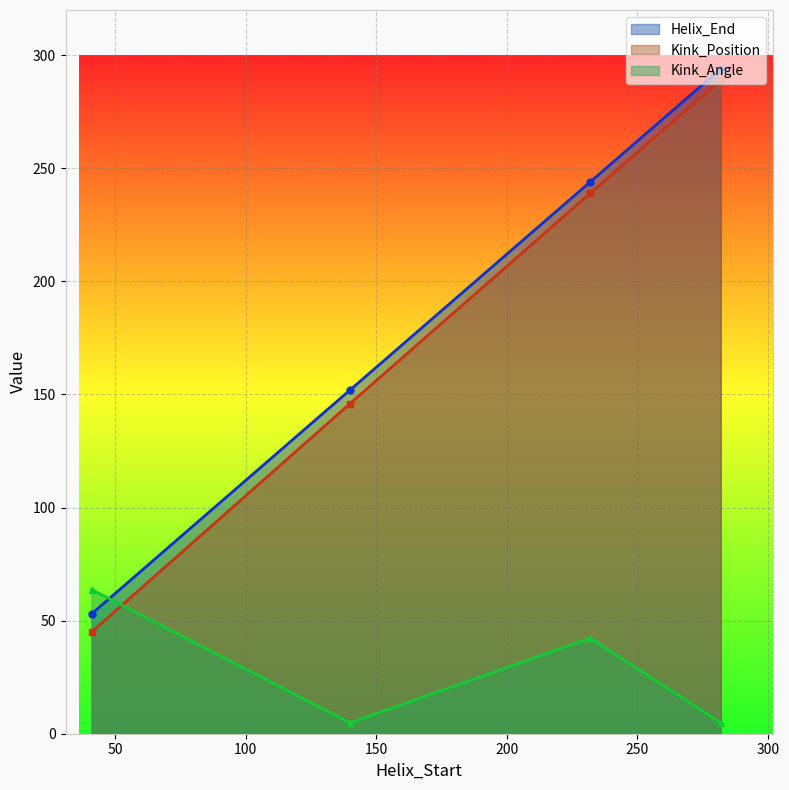

Rank the series at 140 from highest to lowest value.

Helix_End, Kink_Position, Kink_Angle